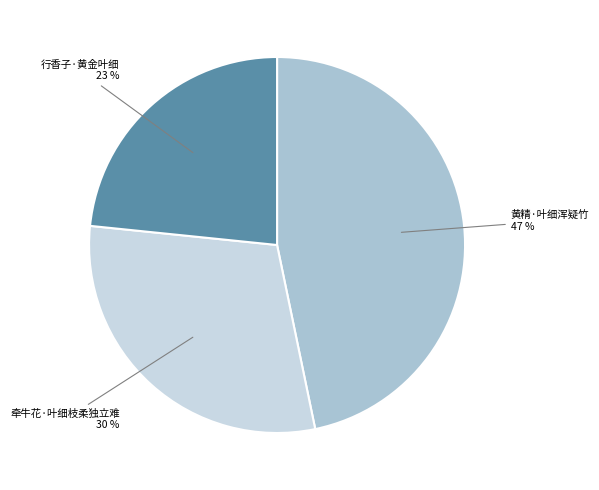

To the nearest percent, what is the average slice percentage?

33%